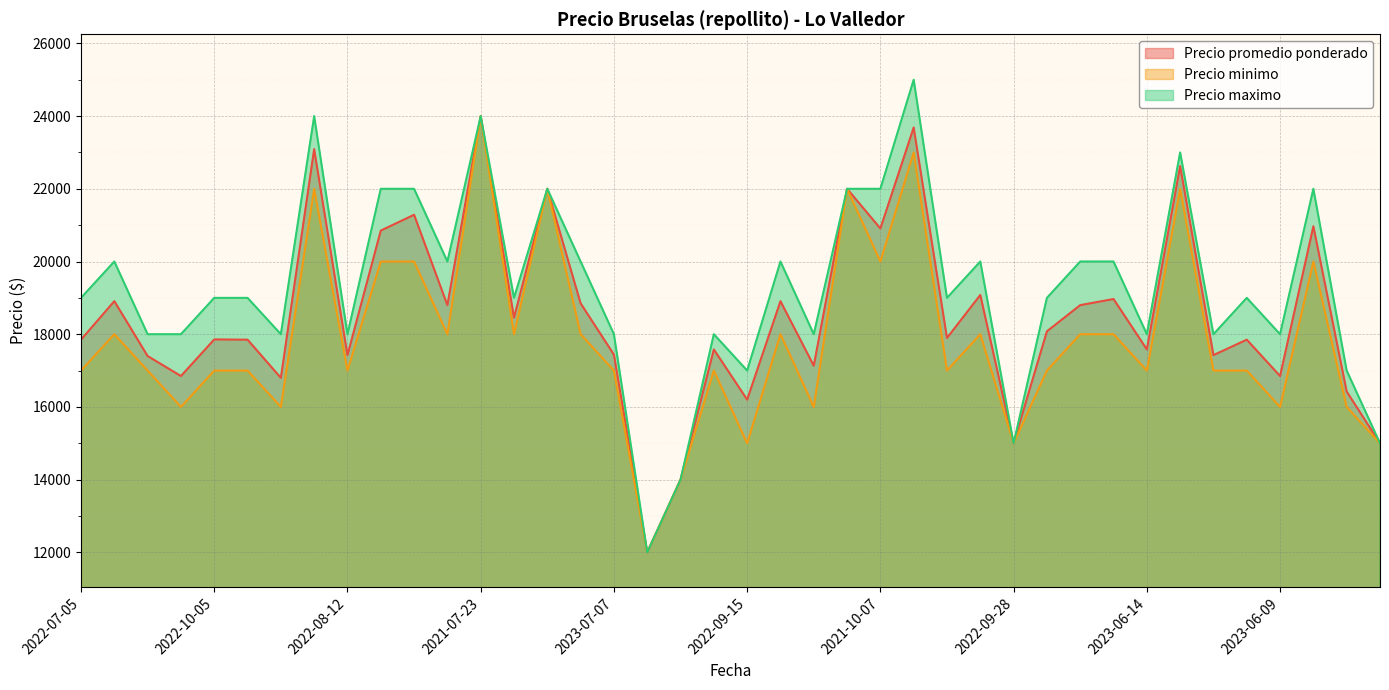

At which label does Precio minimo reach its peak?

2021-07-23